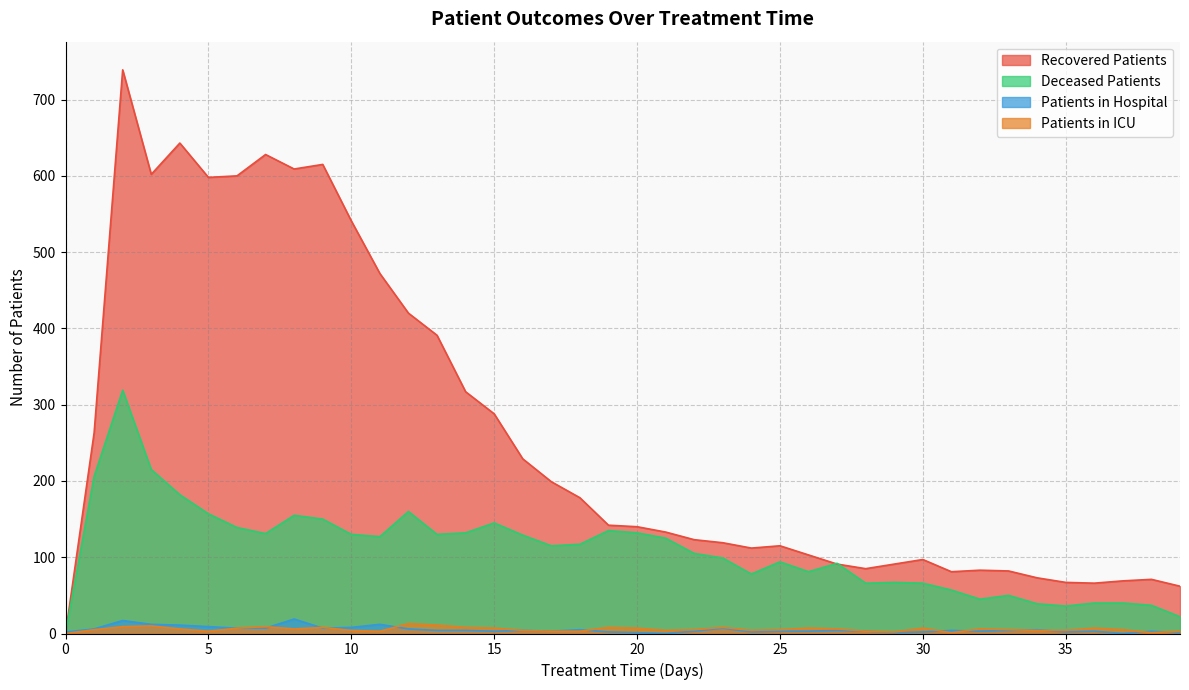

At which category is the sum across all series the highest?

2